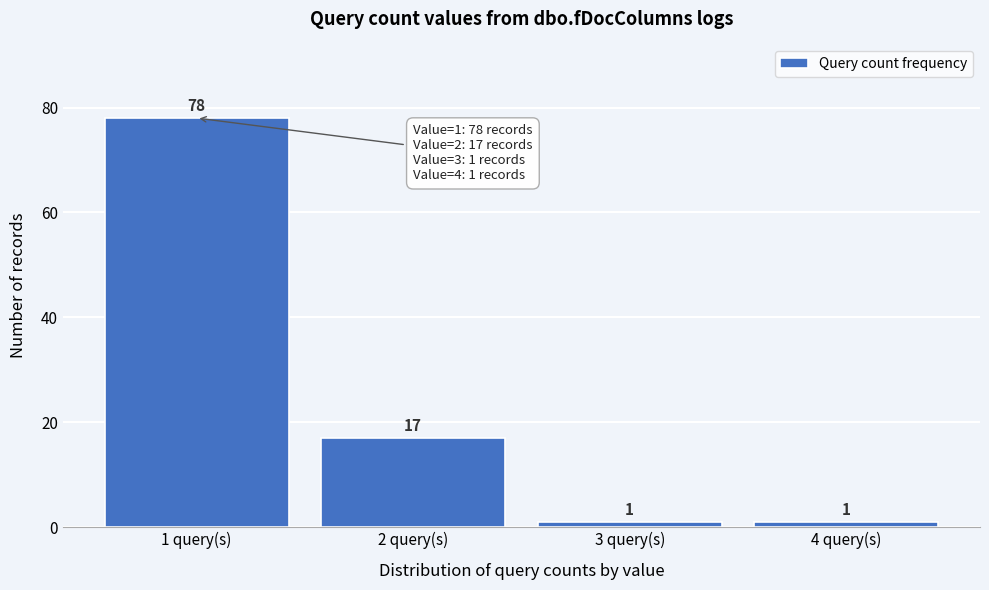

Reading left to right, list every bar in this chart as the range it spans on the x-axis followed by its height.

0.5 to 1.5: 78
1.5 to 2.5: 17
2.5 to 3.5: 1
3.5 to 4.5: 1